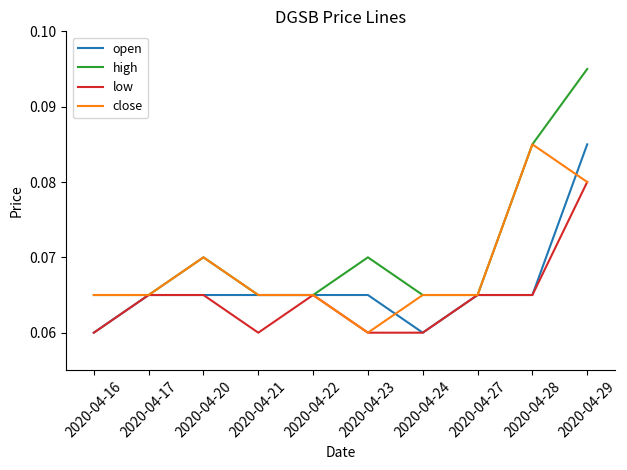

Is the value of high at 2020-04-16 greater than the value of low at 2020-04-24?

Yes